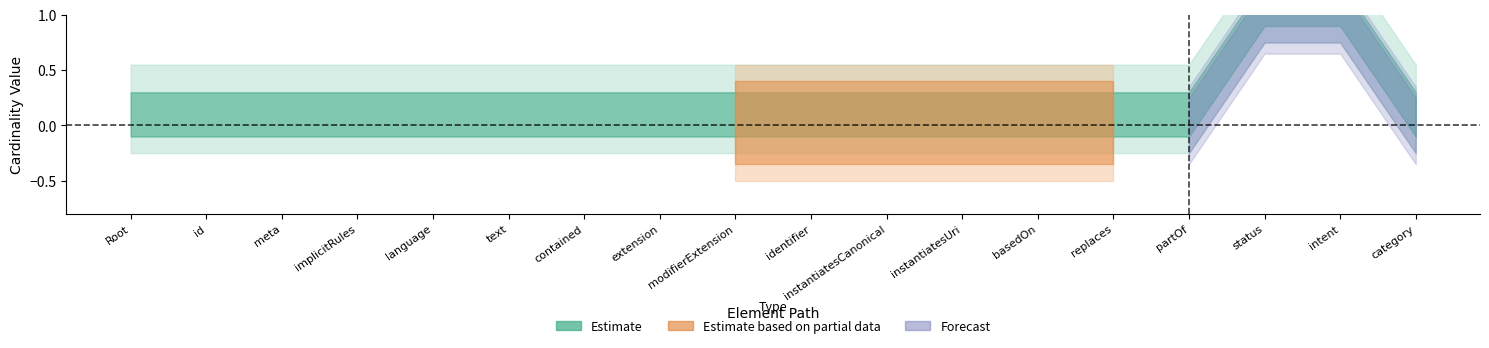

What position from the right is CarePlan.replaces?

5